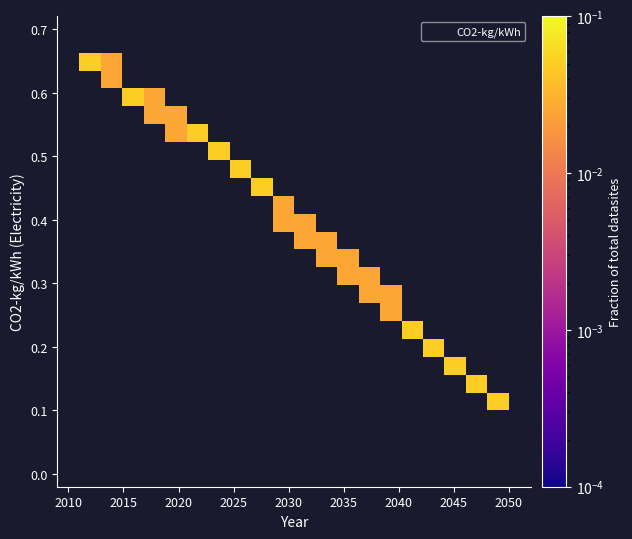

What is the range of X values (max minus min)?

39.0